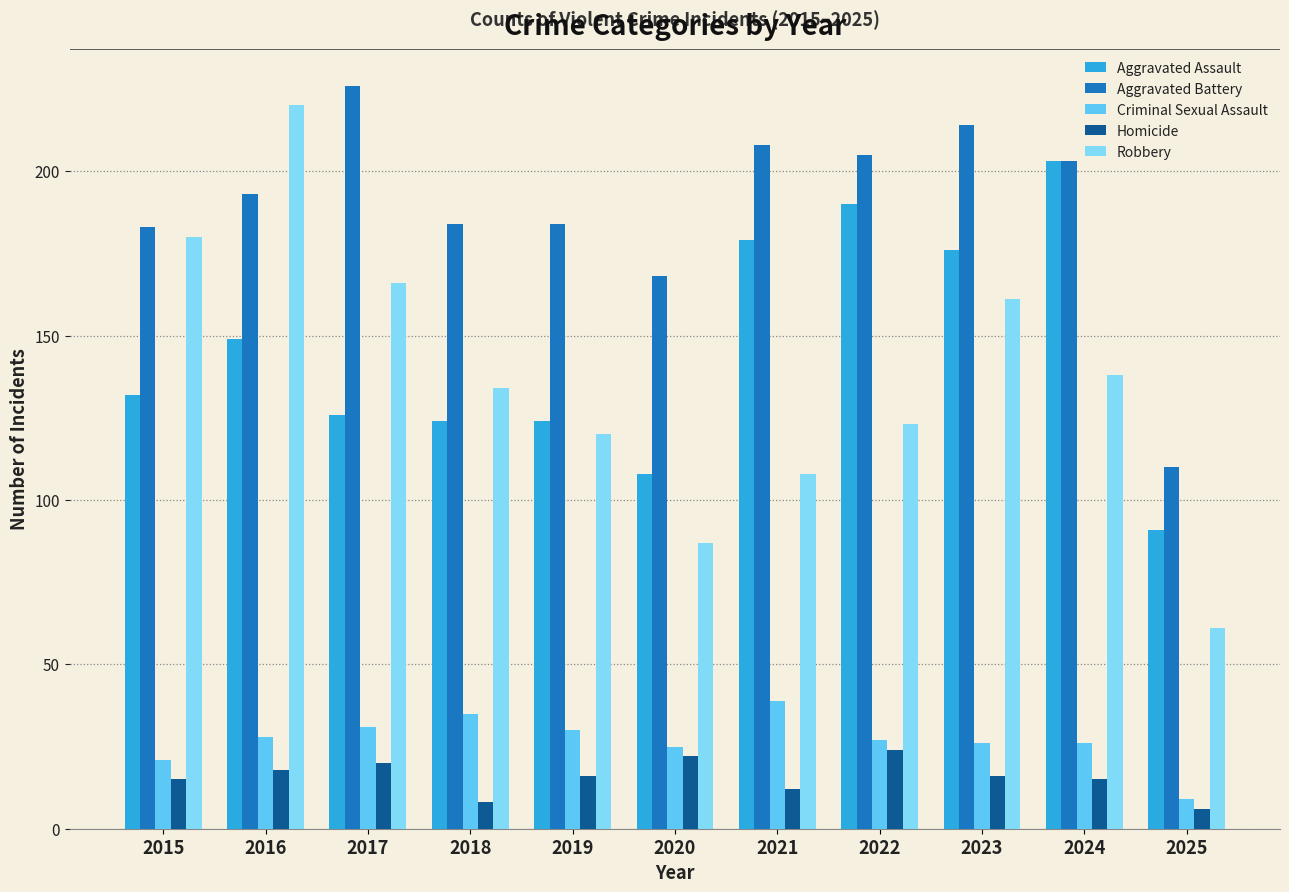

What is the spread (max minus min) of values at 2016?

202